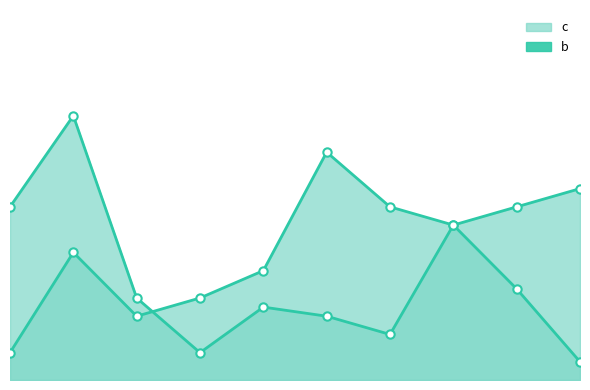

Where does the c series first go above 9?

CLC0101